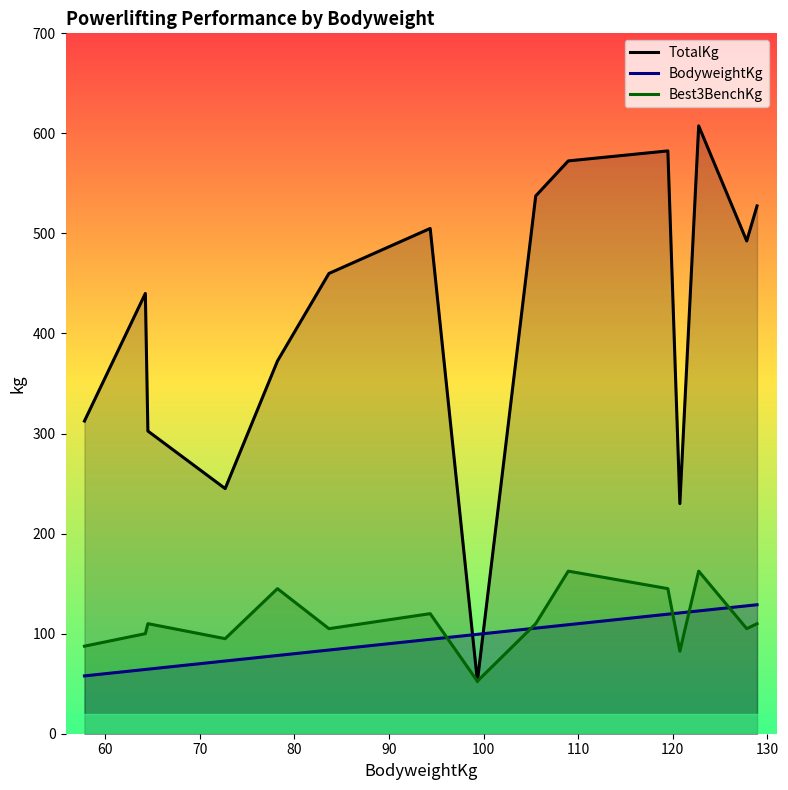

Which series has the widest spread of values?

TotalKg